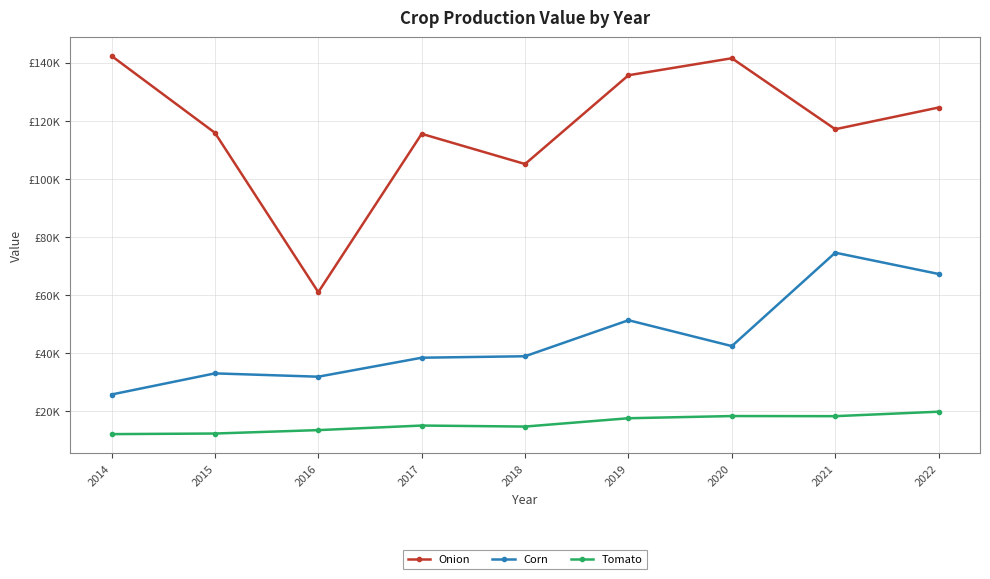

What are all the series names shown in the legend?

Onion, Corn, Tomato